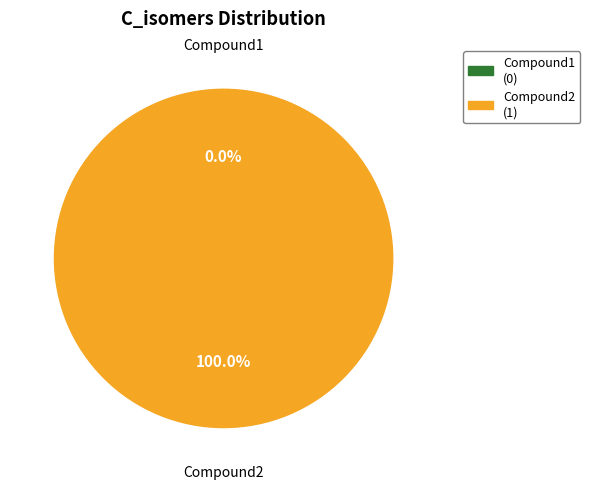

The Compound2 slice represents 100% of the pie. True or false?

True